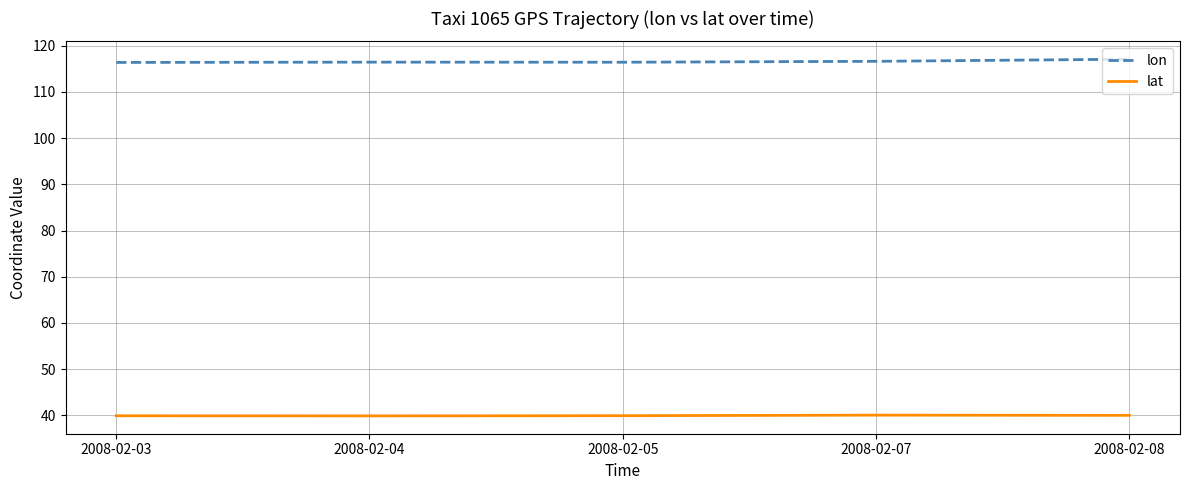

What is the maximum value for lon?

117.0